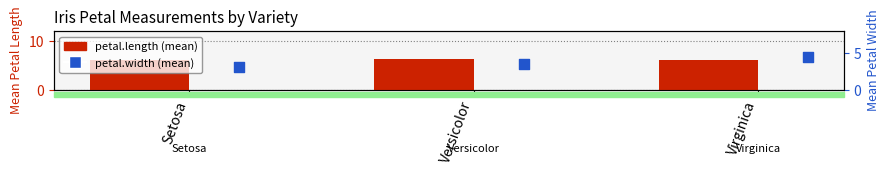

At how many categories does at least one series exceed 4?

3